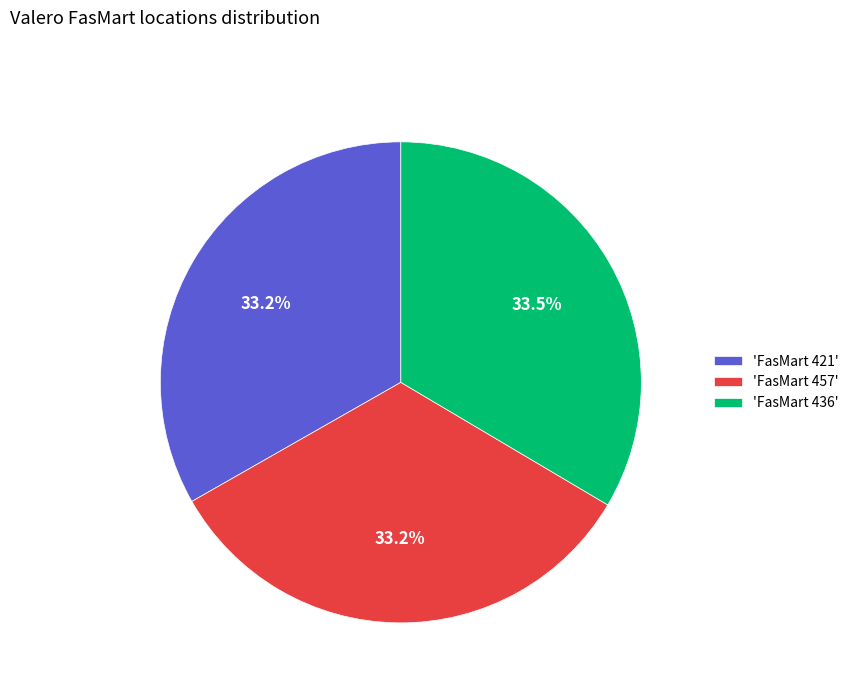

Combined, what portion of the pie is 'FasMart 436' and 'FasMart 421'?

66.8%